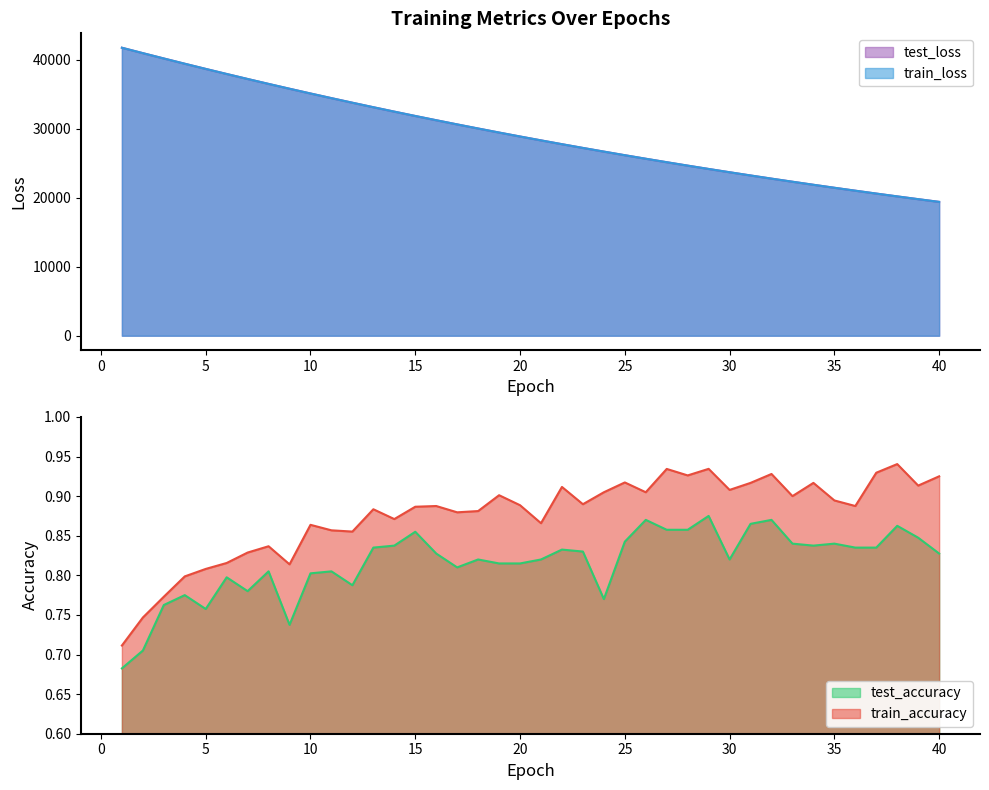

Between 22 and 27, which series saw the biggest shift?

test_loss